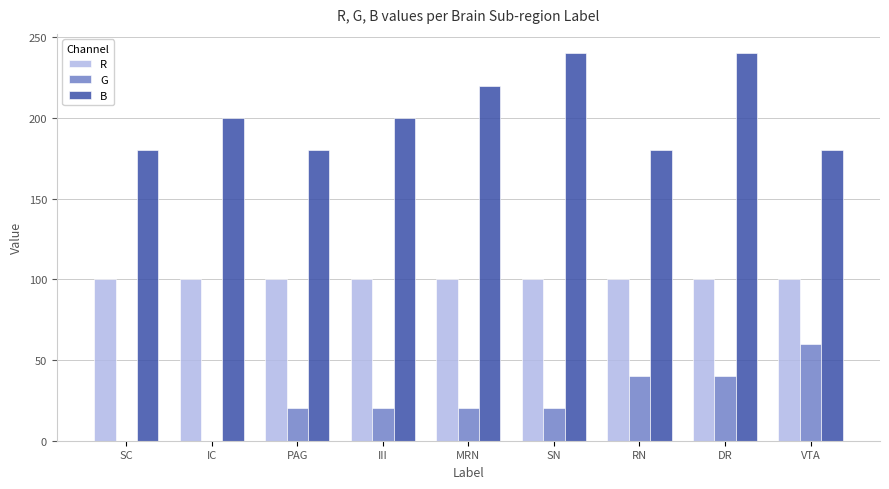

Are the bars horizontal?

No